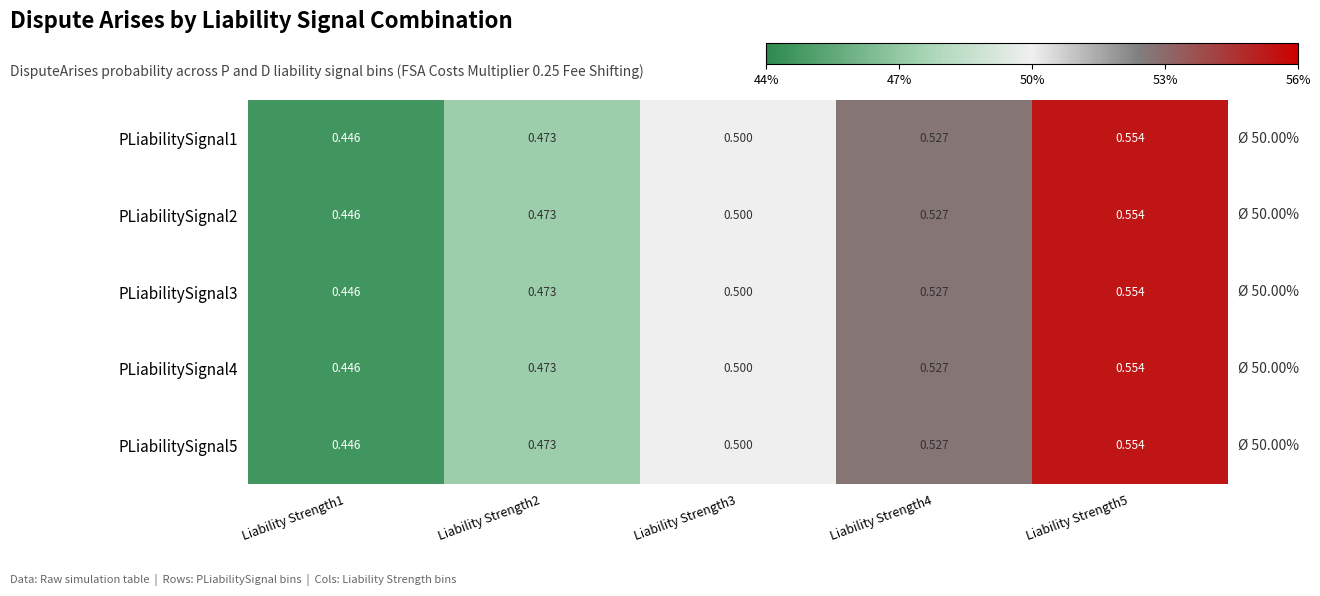

Is the value of PLiabilitySignal2 at Liability Strength3 greater than the value of PLiabilitySignal5 at Liability Strength5?

No